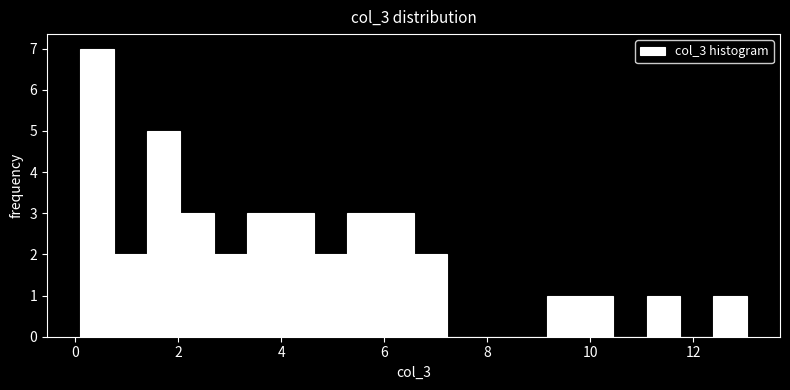

Around what value on the x-axis is the tallest bar? Give the approximate position of its centre, as read against the axis.

0.4